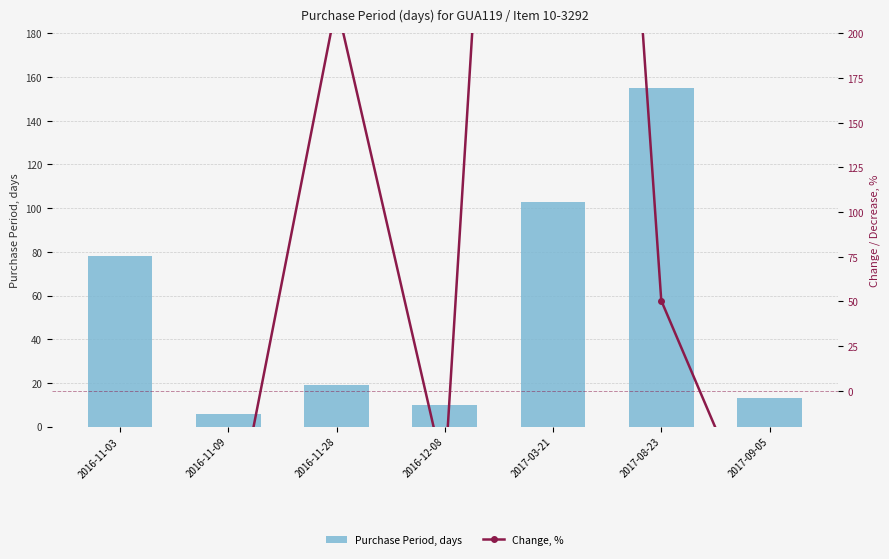

What is the label of the 3rd bar from the right?

2017-03-21